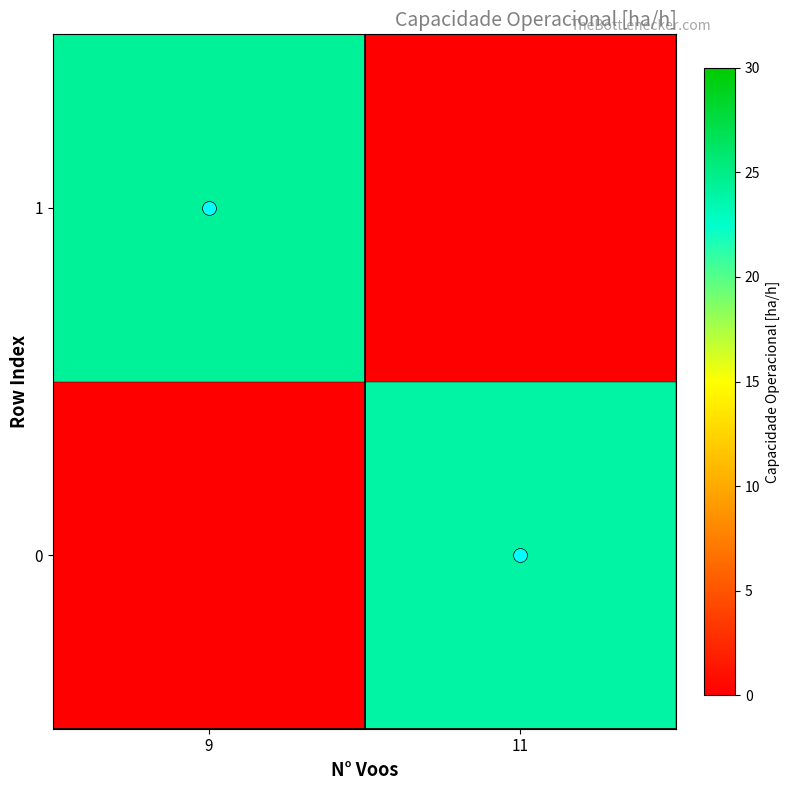

Rank the series by their average value, from lowest to highest.

row_0, row_1